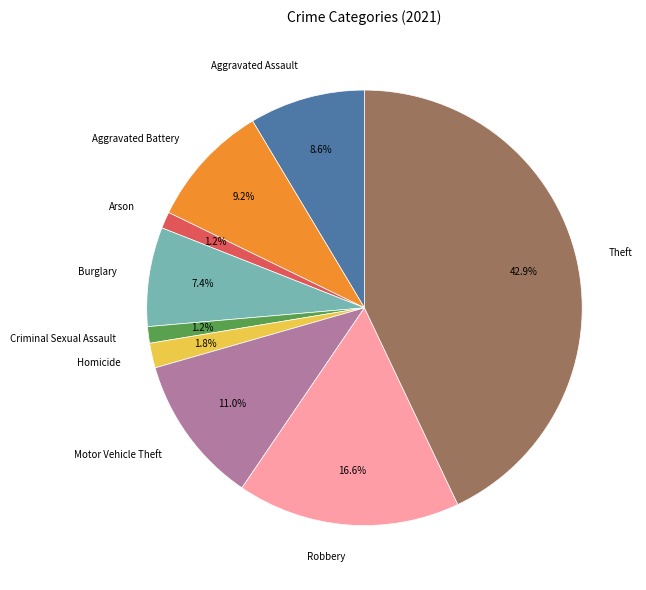

What is the largest slice in the pie chart?

Theft